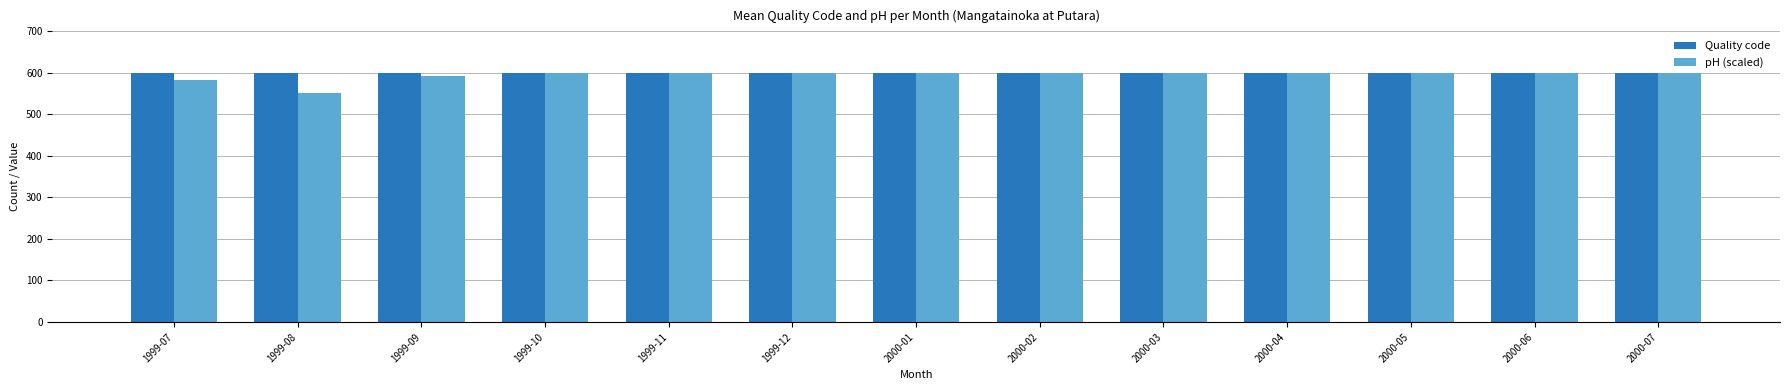

What is the maximum value for Quality code?

600